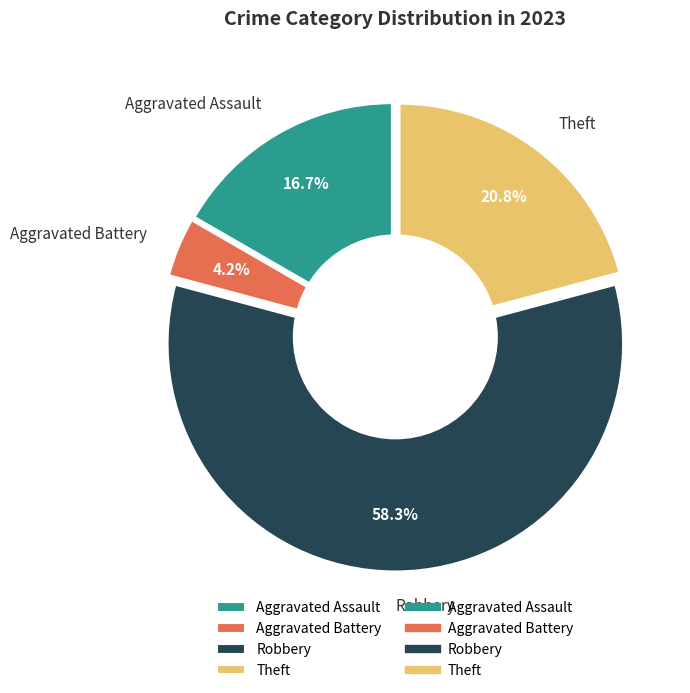

To the nearest percent, what is the difference between the largest and smallest slice percentages?

54%